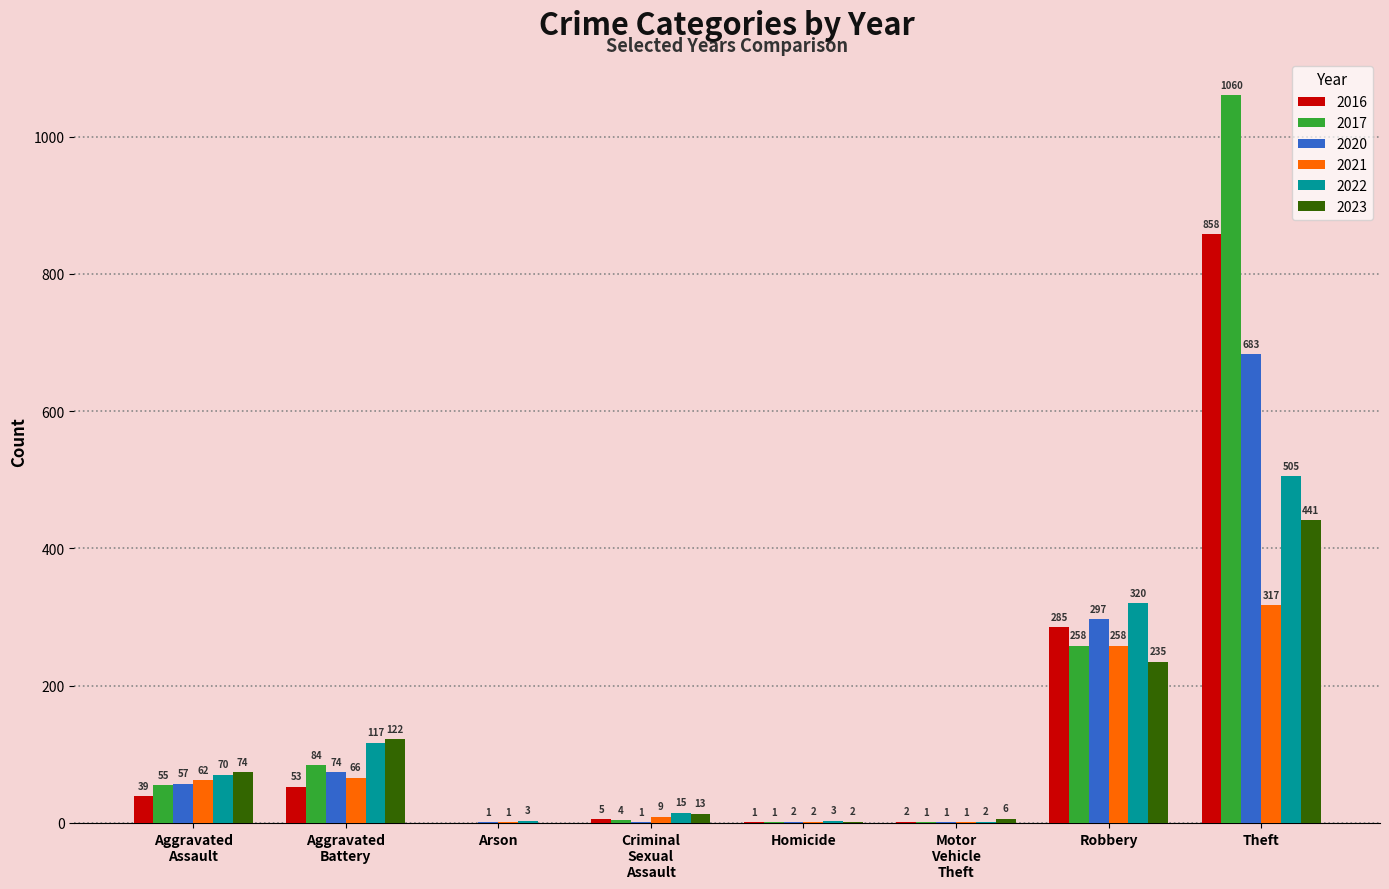

What is the approximate value of 2016 at Theft, to the nearest 10?

860